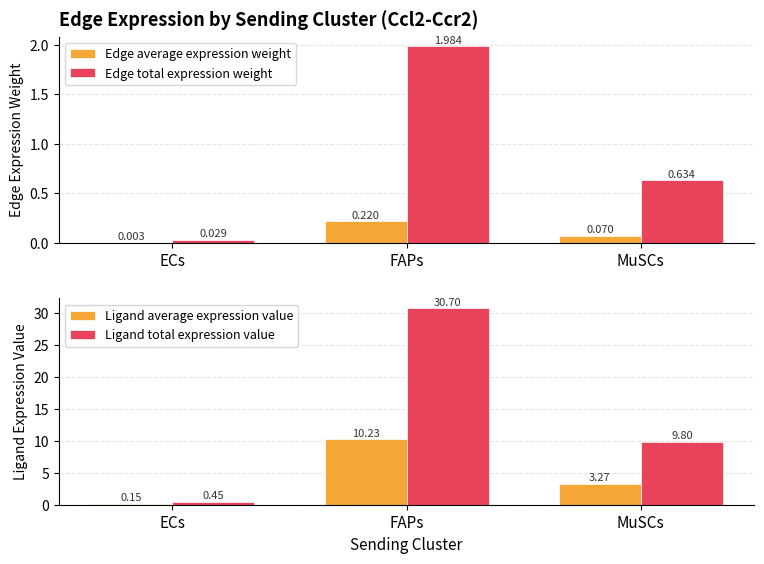

Rank the series by their maximum value, from lowest to highest.

Edge average expression weight, Edge total expression weight, Ligand average expression value, Ligand total expression value